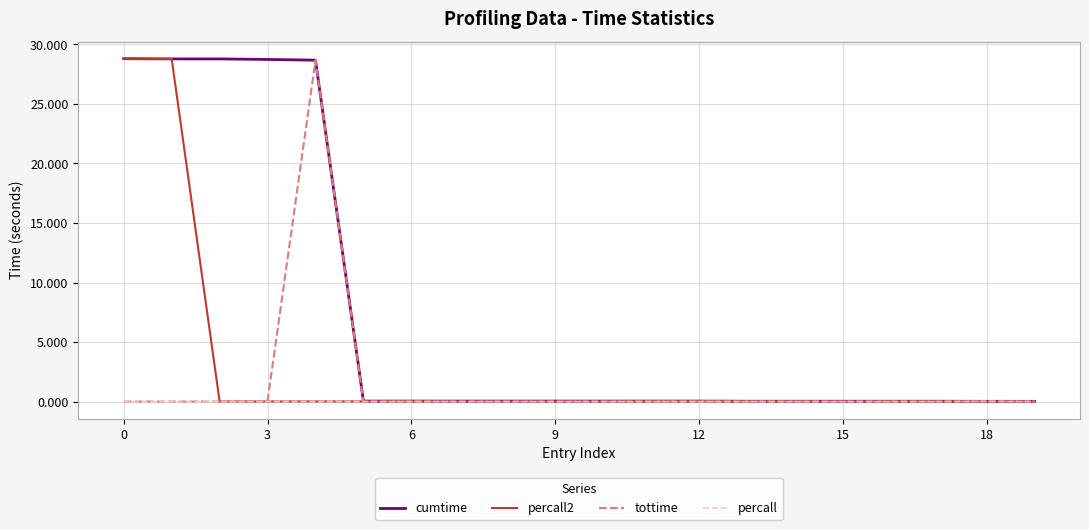

What is the maximum value shown in the chart?

28.8